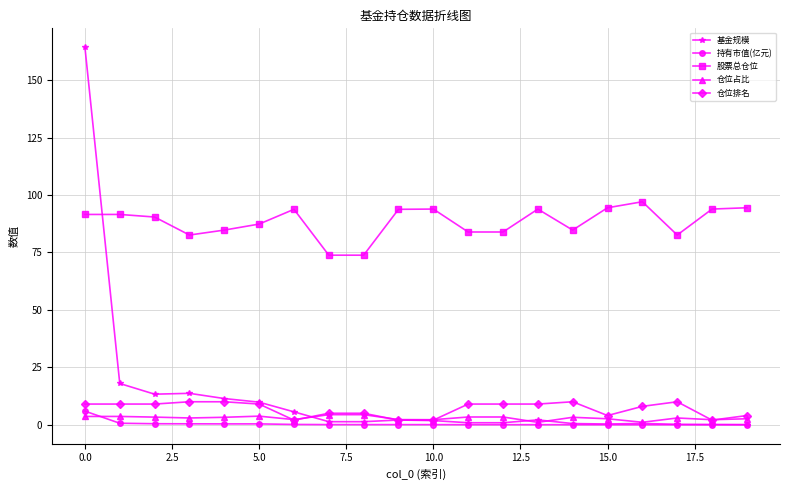

What is the value of the 股票总仓位 point at the 10th from the left?

93.8